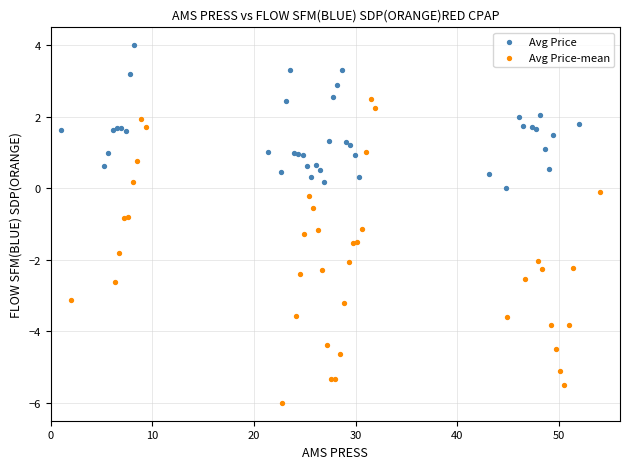

Which series has the largest Y range (max minus min)?

Avg Price-mean